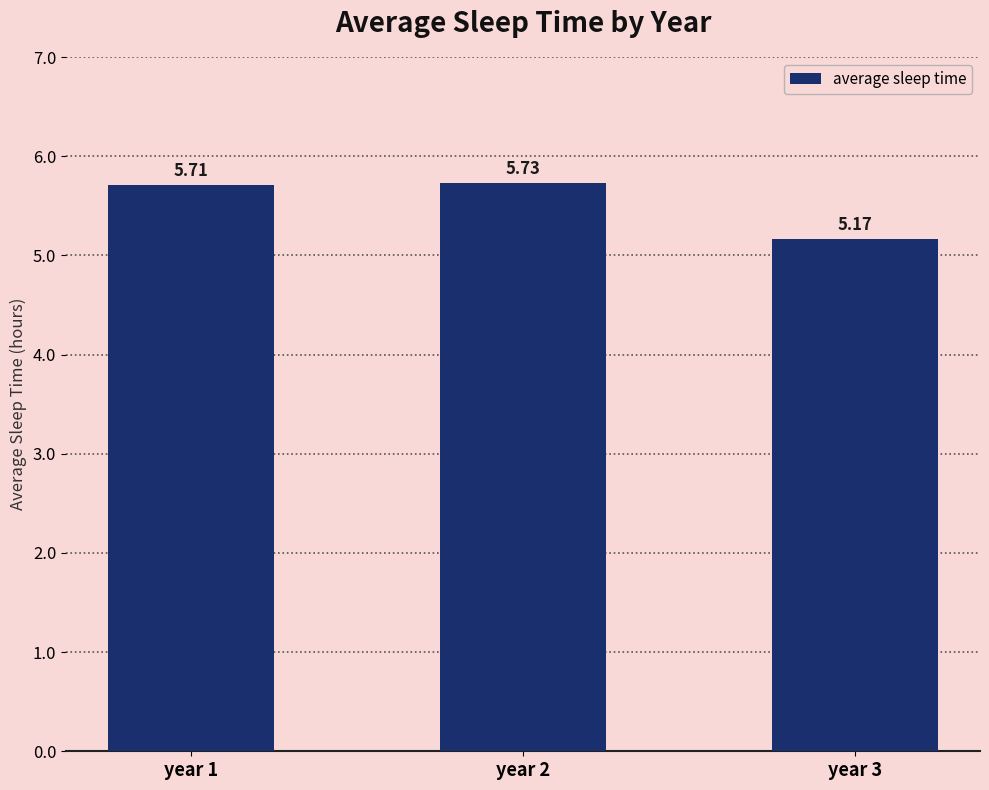

What is the ratio of the value at year 3 to the value at year 1?

0.9